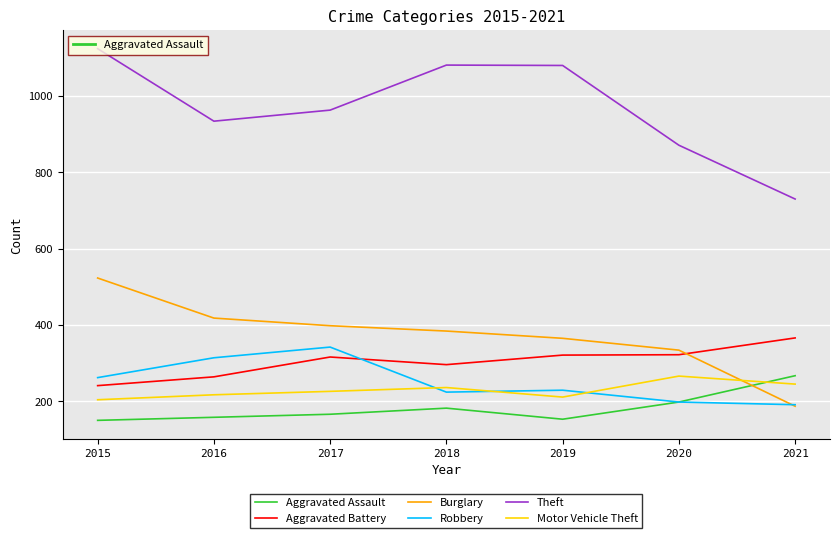

The value of Theft at 2016 is 934. True or false?

True